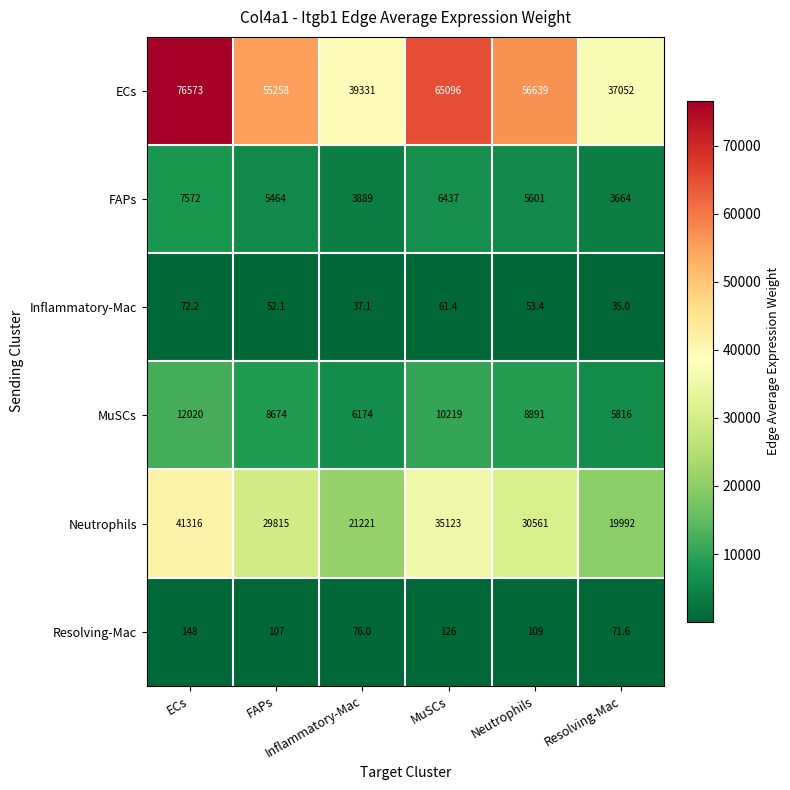

Which category has the lowest value across all series?

Resolving-Mac